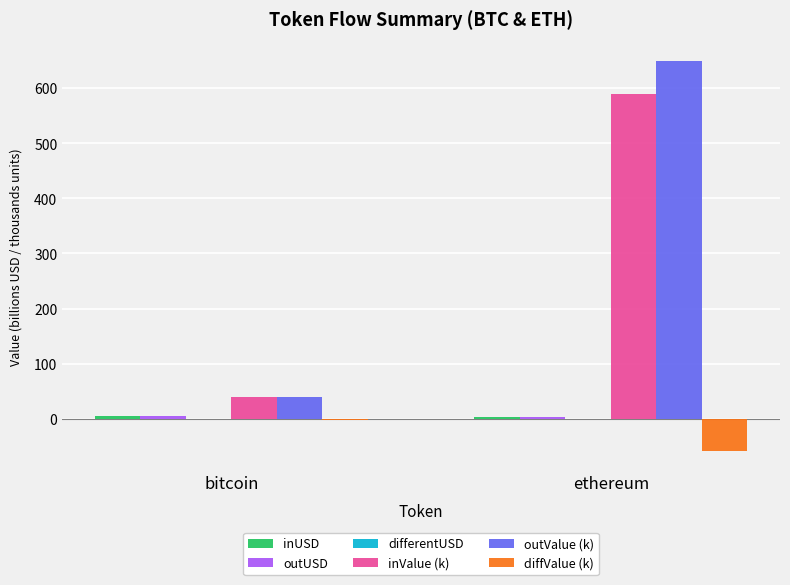

Which series changed the most between bitcoin and ethereum?

outValue (k)